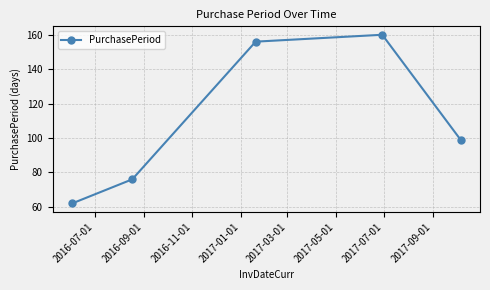

How many data points does each series have?

5